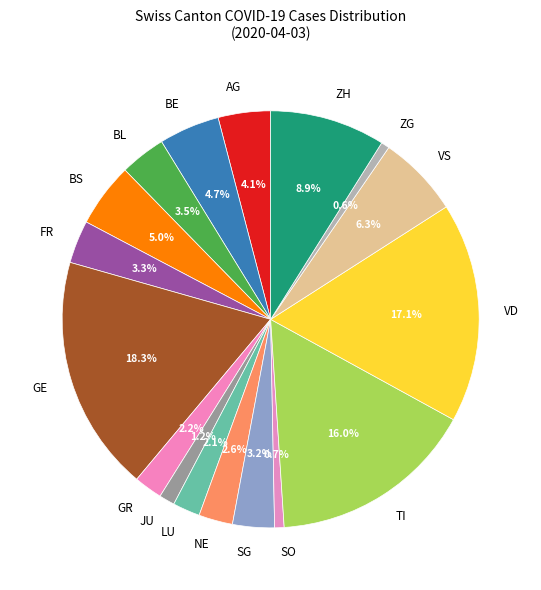

What is the largest slice in the pie chart?

GE